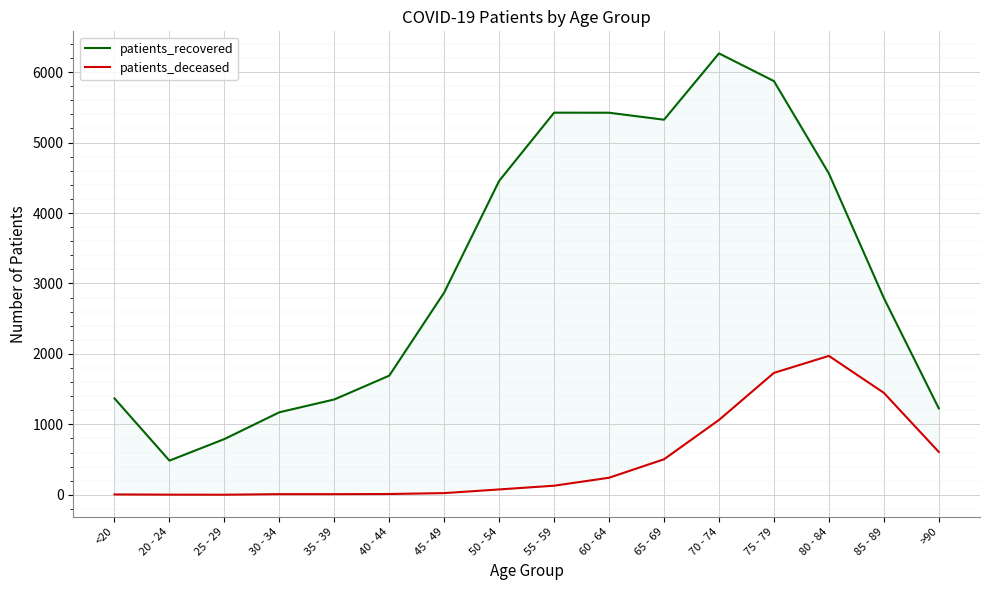

At which category does patients_recovered reach its first local valley?

20 - 24